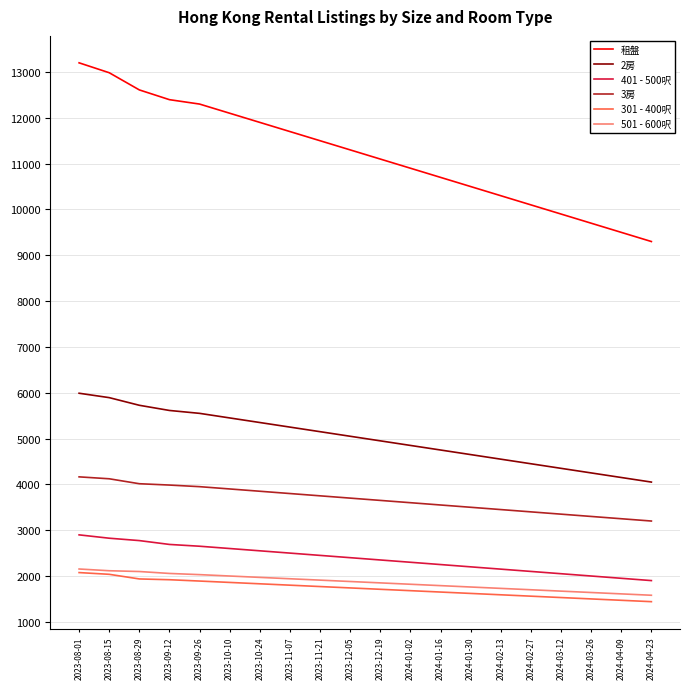

The value of 2房 at 2024-02-13 is 4550. True or false?

True